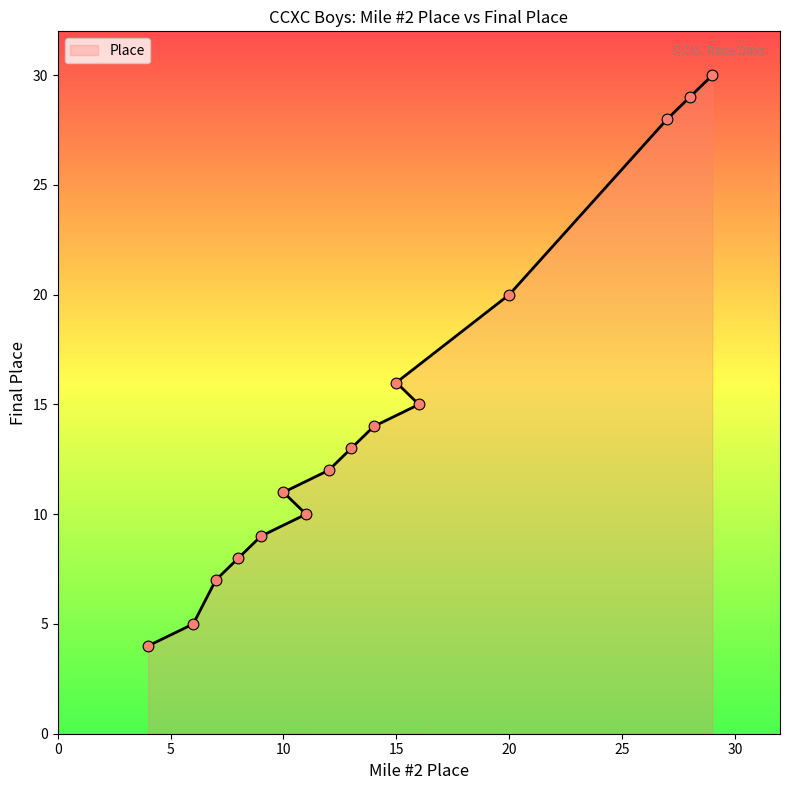

Approximately how many times larger is the value at 20 compared to 27?

0.7